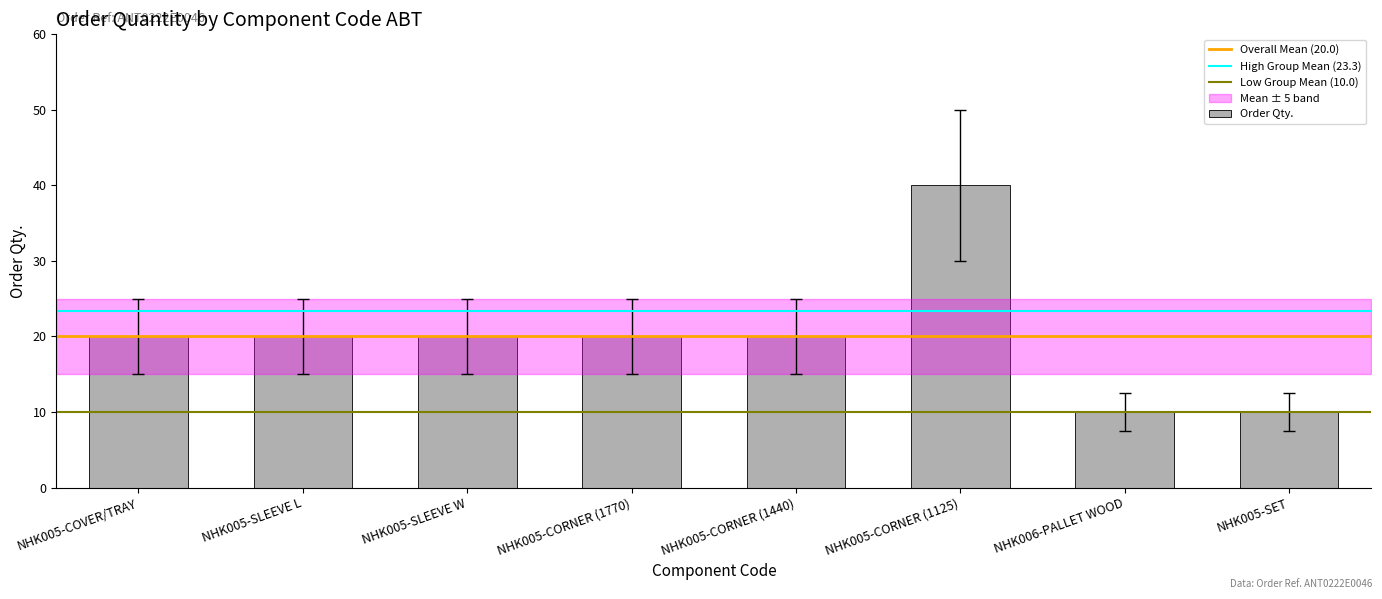

The chart shows a value of 10 at NHK005-SET. True or false?

True